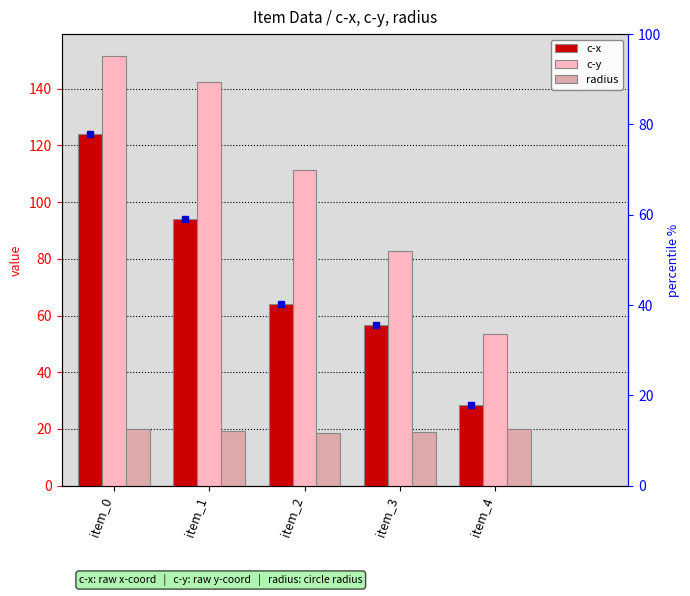

How many groups of bars are there?

5